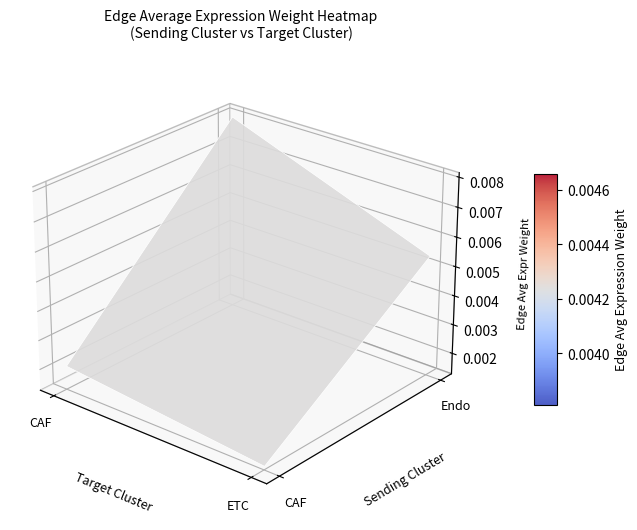

Which has a higher value, CAF_CAF or CAF_ETC?

CAF_CAF